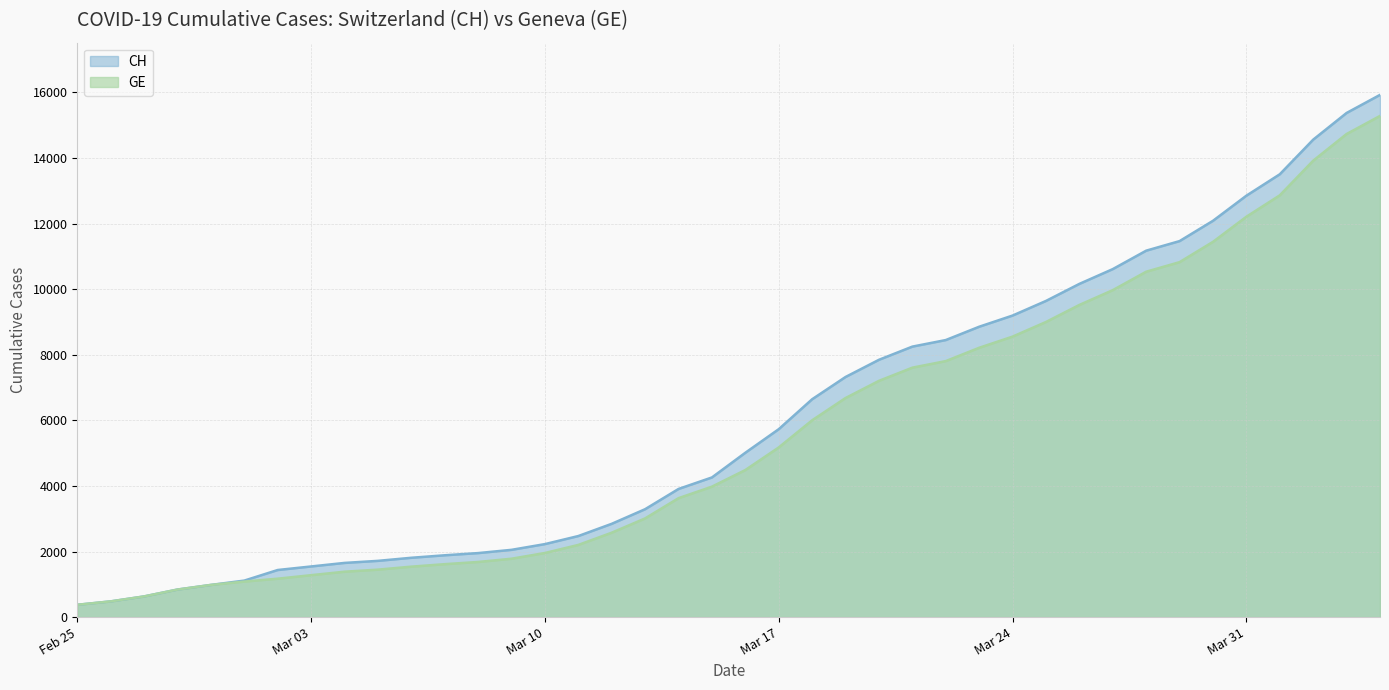

List the series in order of their overall mean, lowest first.

GE, CH